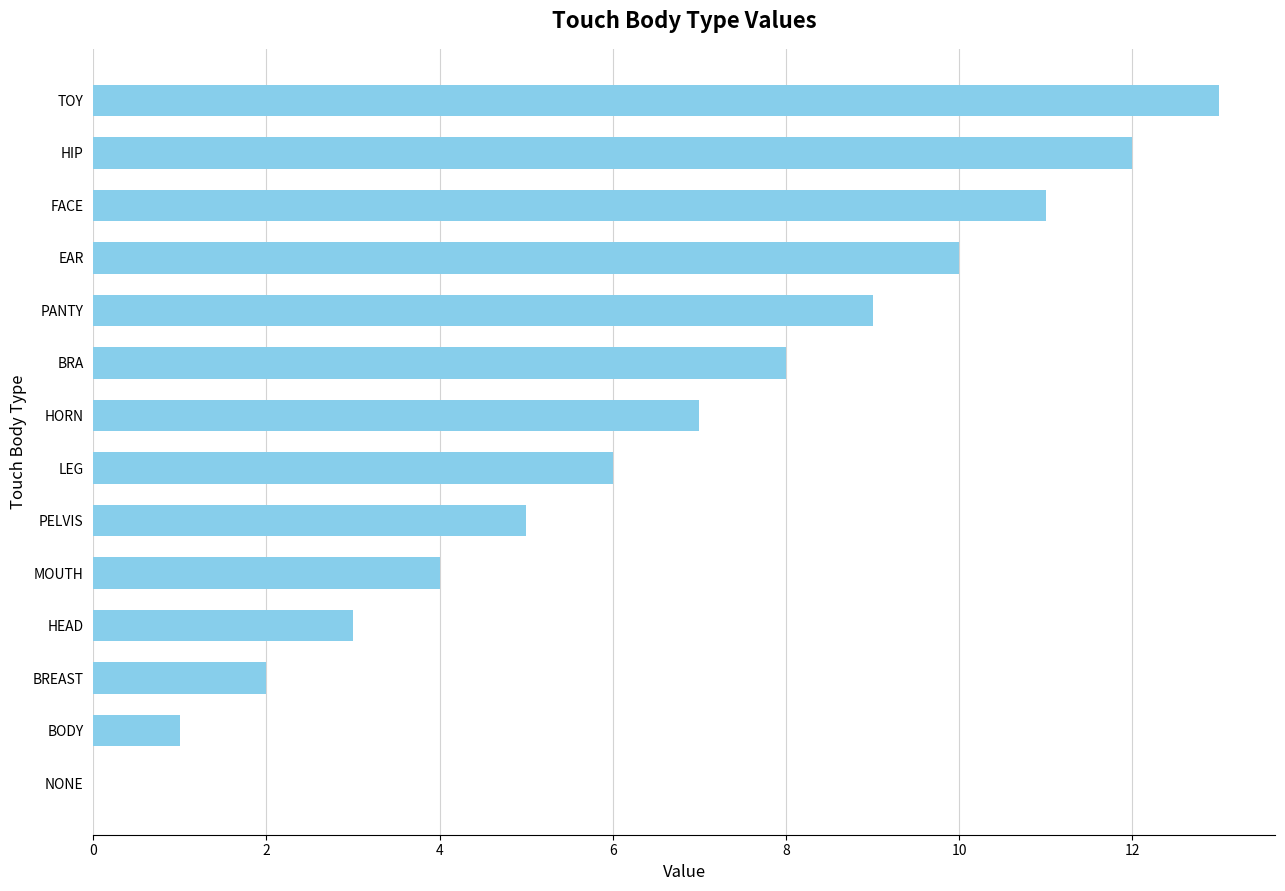

Read the value at EAR.

10